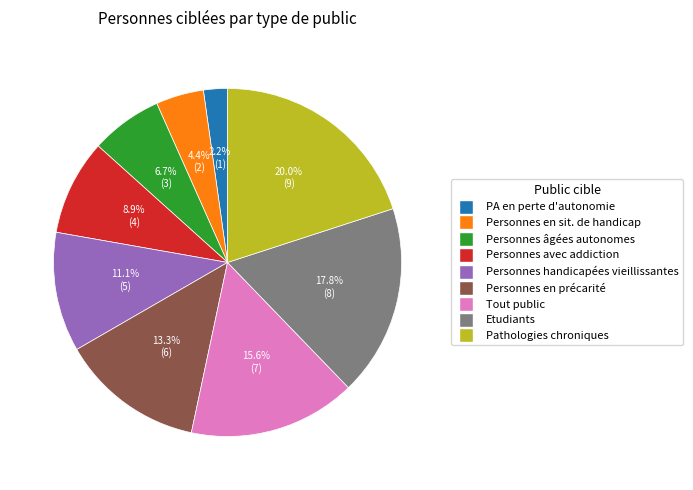

How many segments does this pie chart have?

9